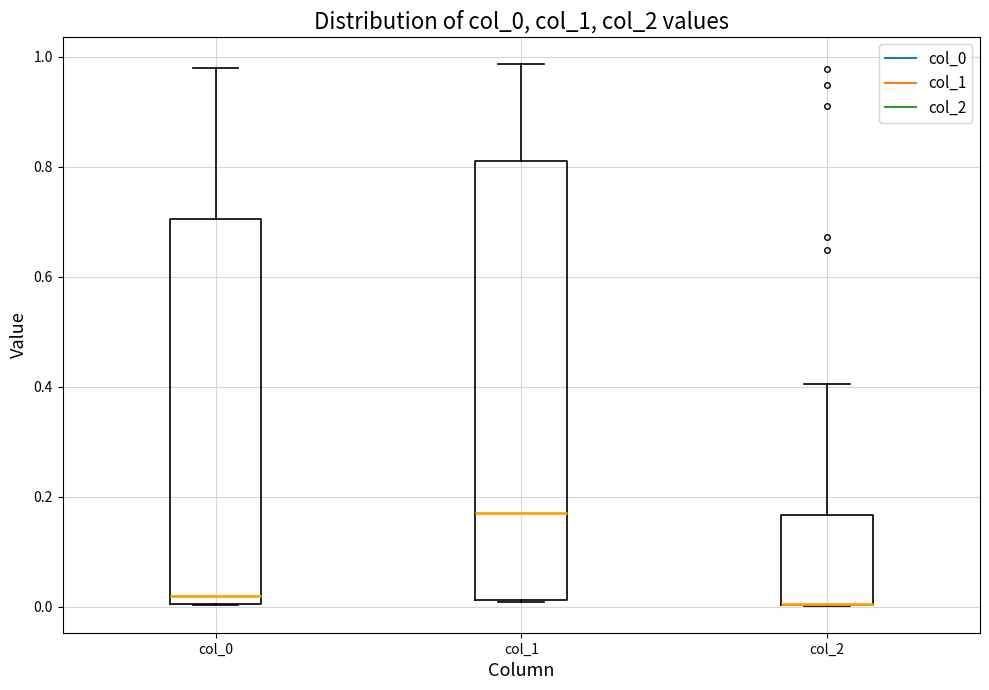

Where does the upper whisker of the box for col_2 end on the y-axis? The values are not printed on the chart, so give them approximately, as read against the axis.

0.40